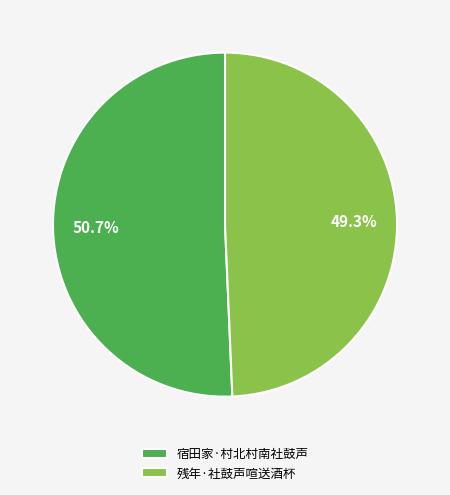

To the nearest percent, what percentage of the pie is 残年·社鼓声喧送酒杯?

49%